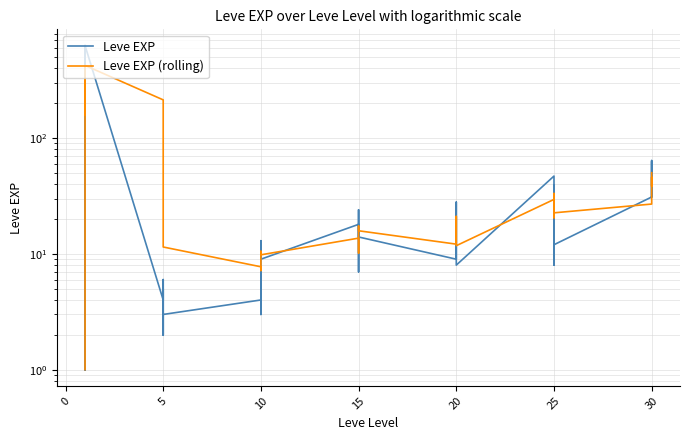

Rank the series at 20 from lowest to highest value.

Leve EXP, Leve EXP (rolling)